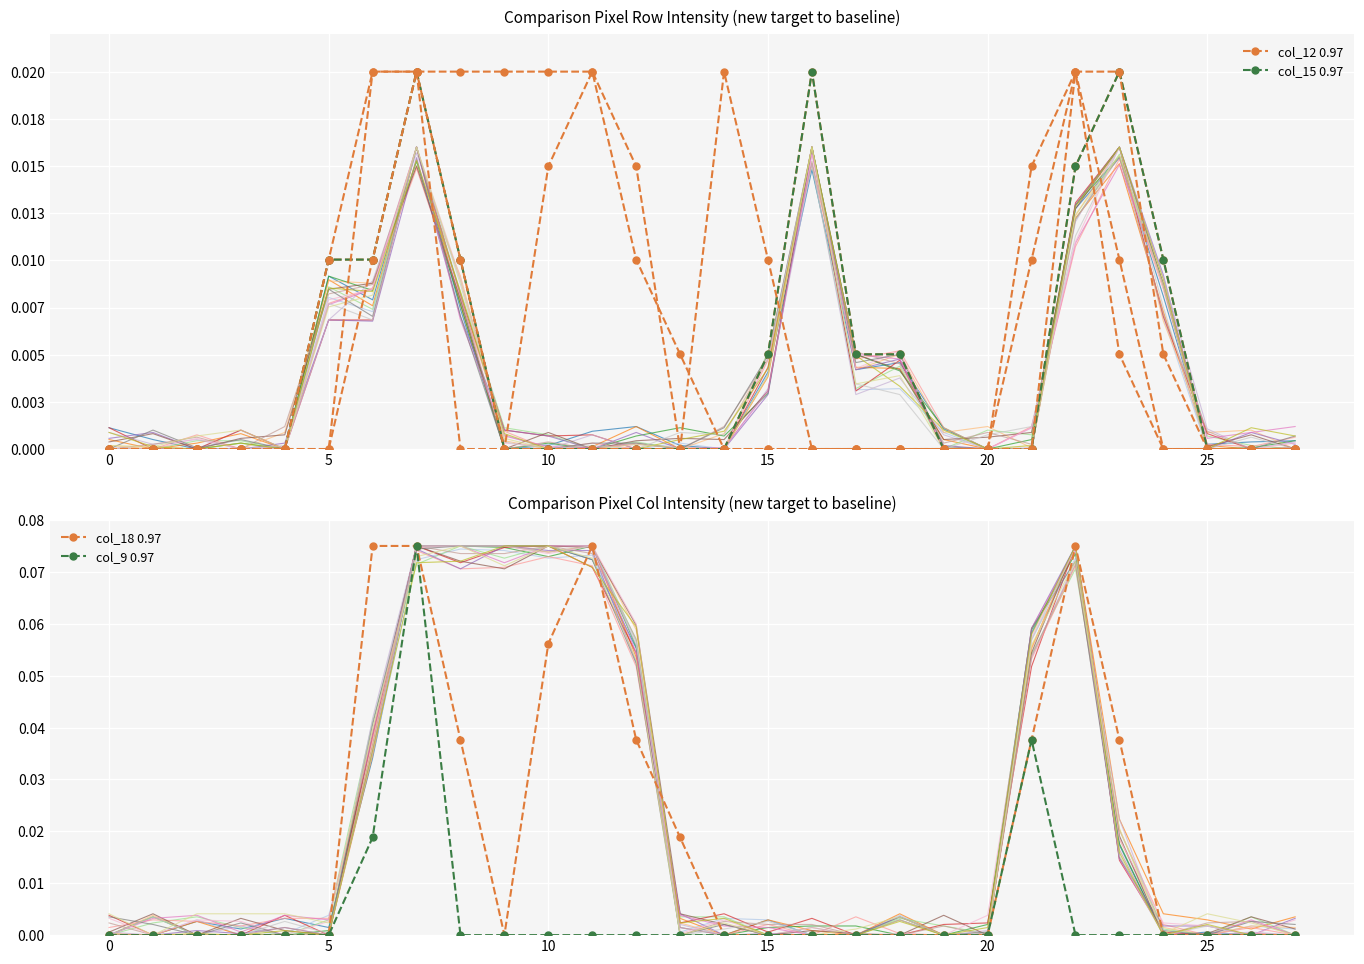

How many interior local peaks does the col_15 series have?

3